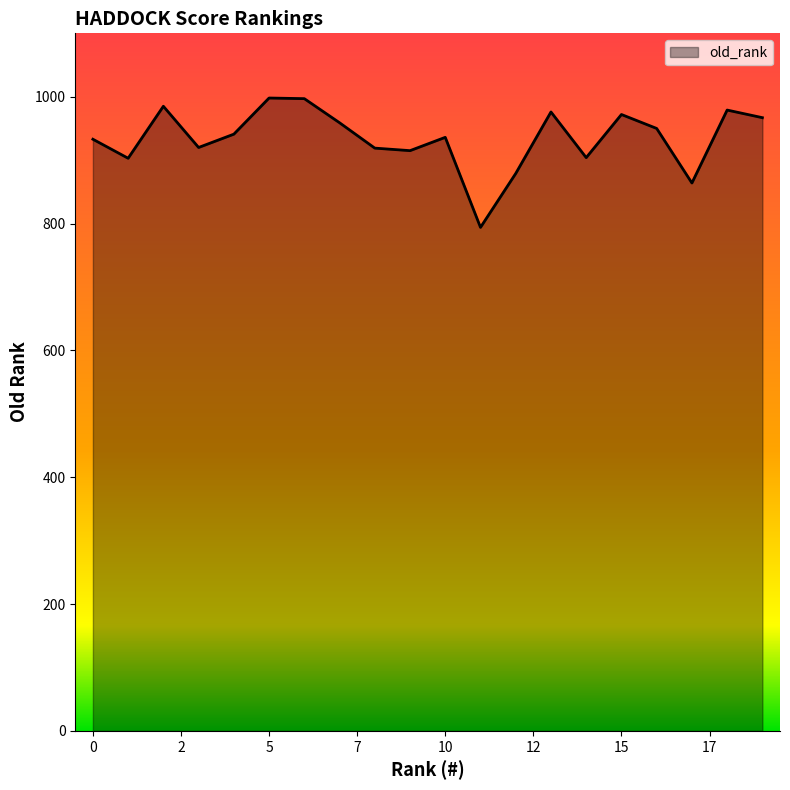

What is the greatest value displayed?

998